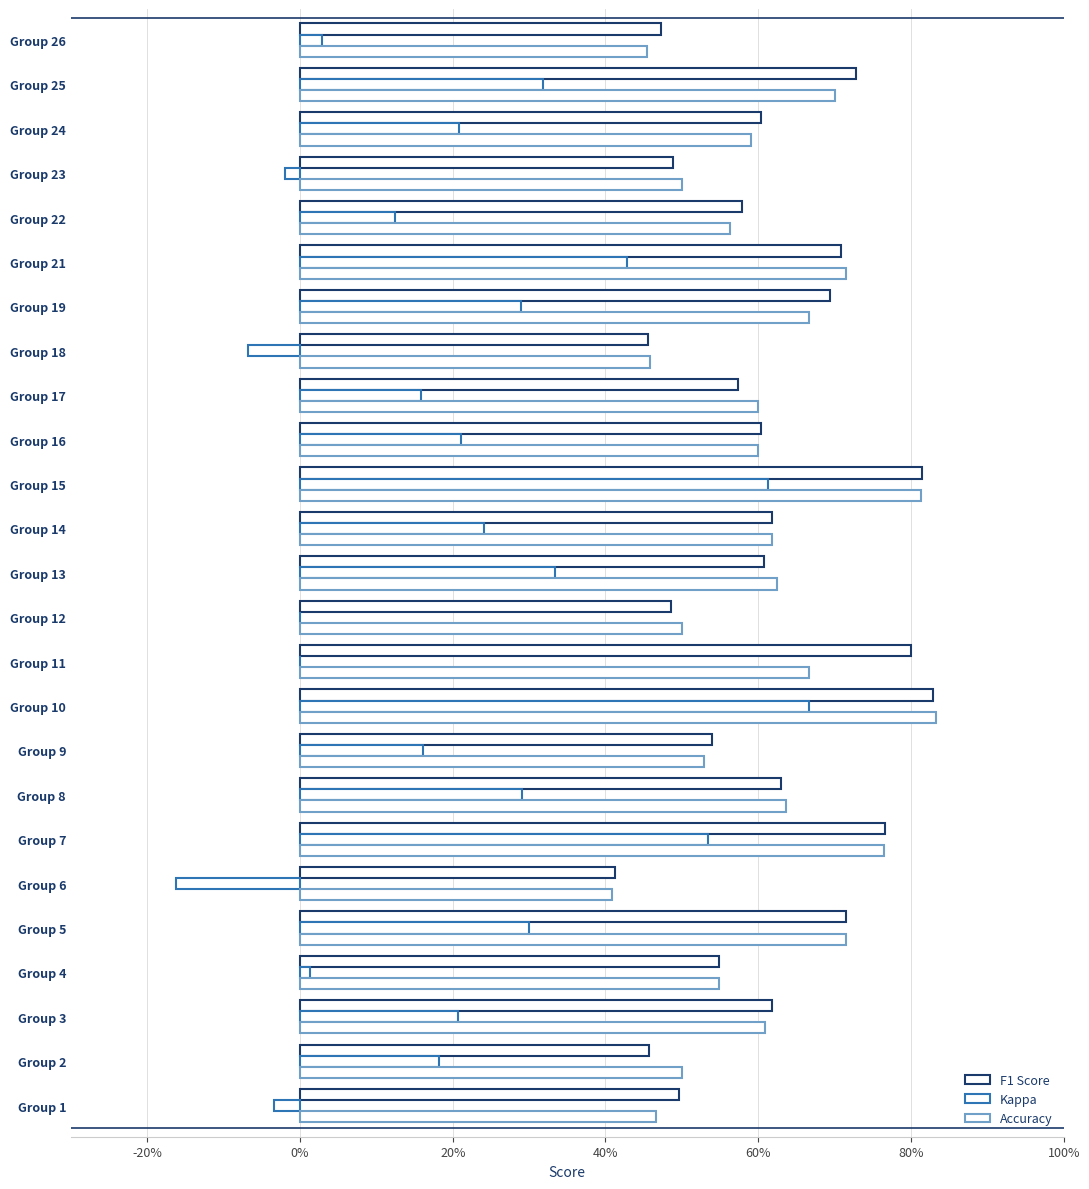

True or false: accuracy has a value of 1.0 at Group 24.

False